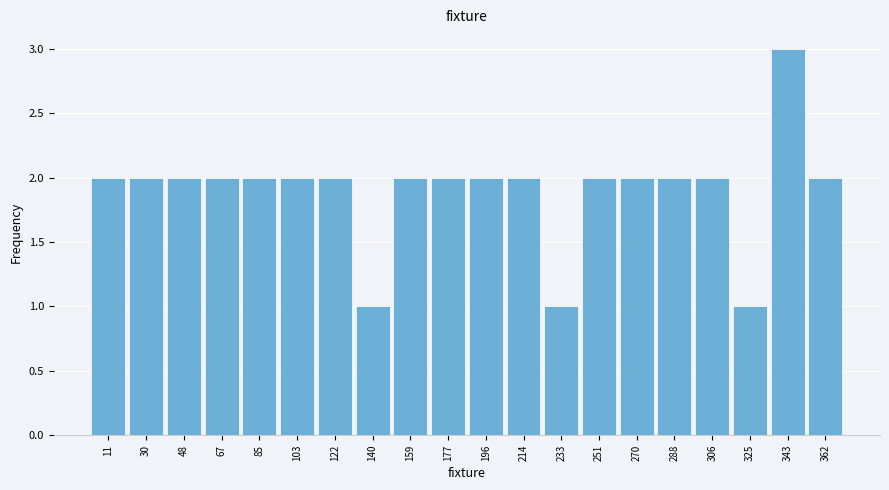

Which range on the x-axis has the tallest bar?

334 to 352